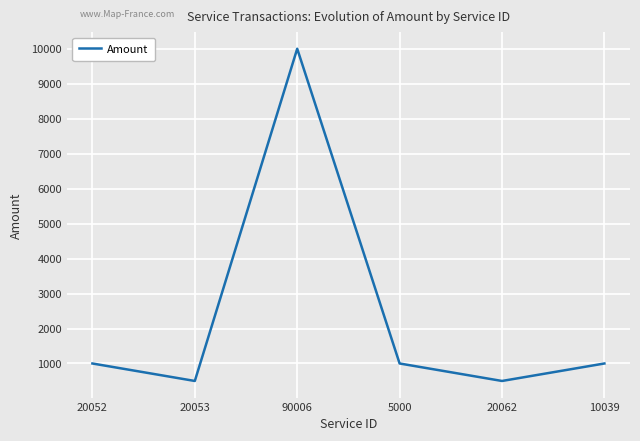

Does the chart display data point markers on the line(s)?

No